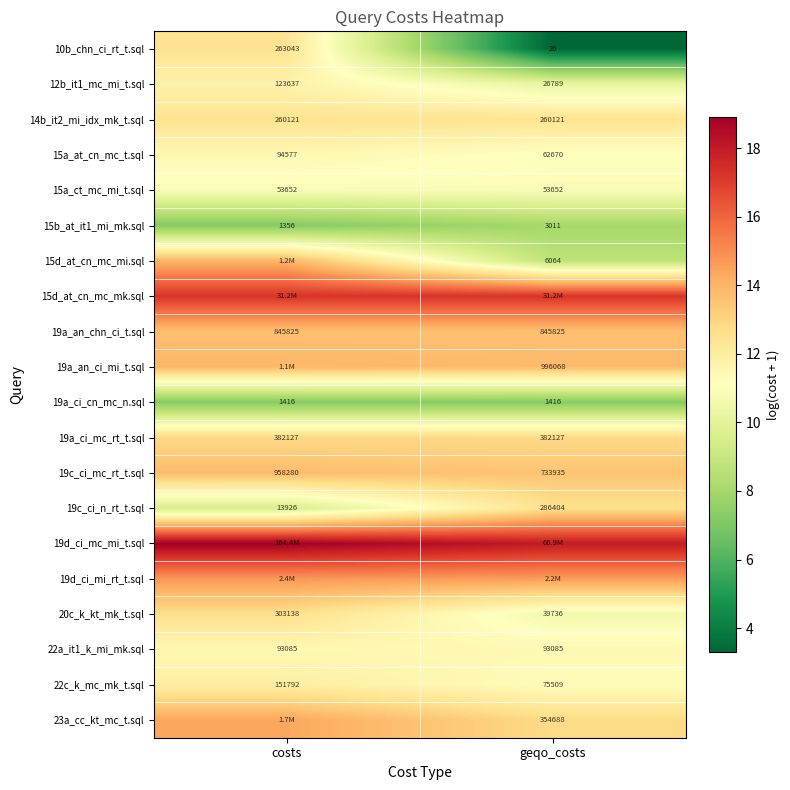

Which category has the lowest value in the 15a_at_cn_mc_t.sql series?

geqo_costs